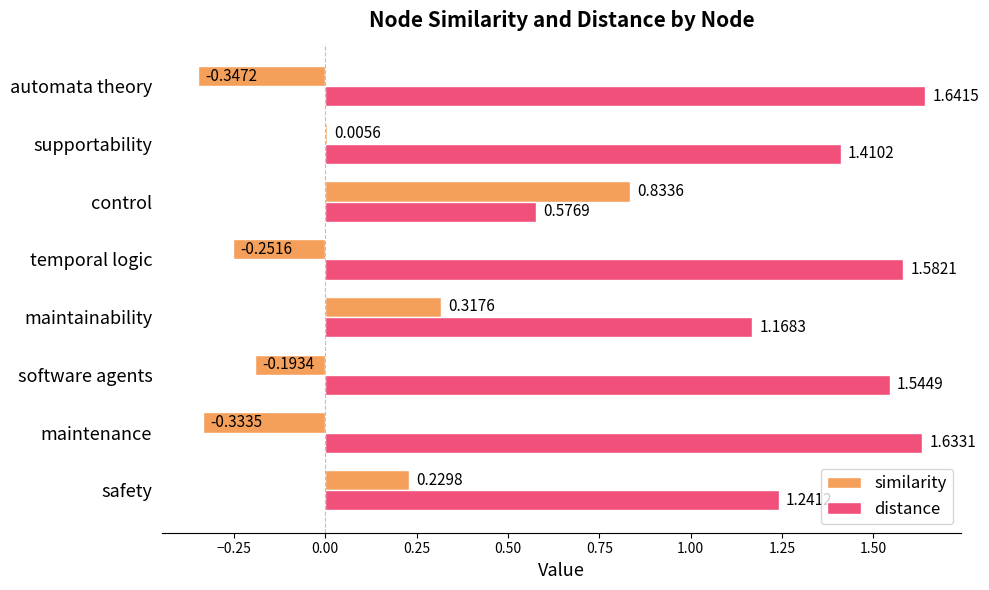

What is the sum of the distance values at temporal logic and control?

2.2